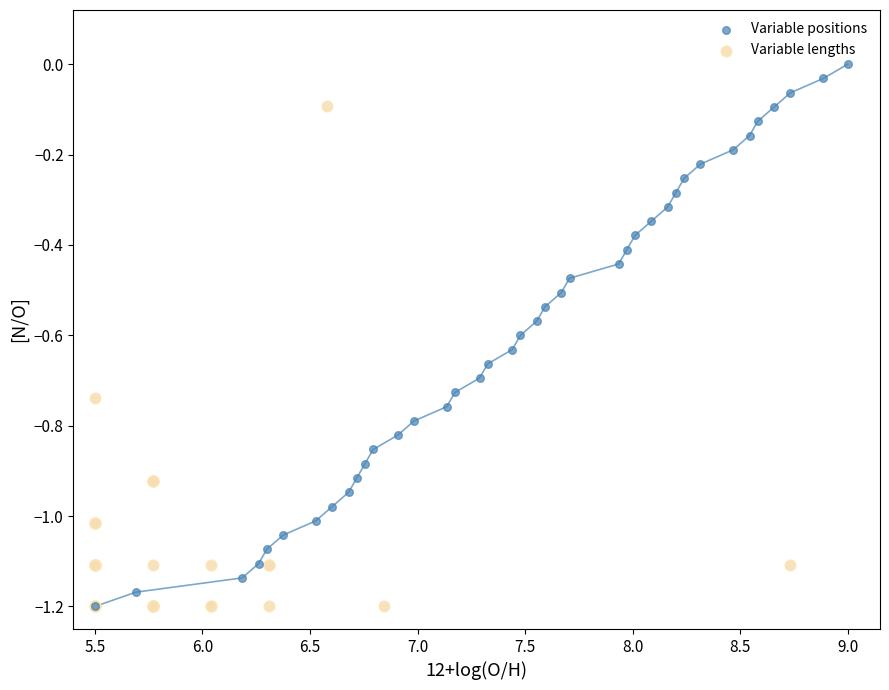

Which series contains the highest Y value?

Variable positions